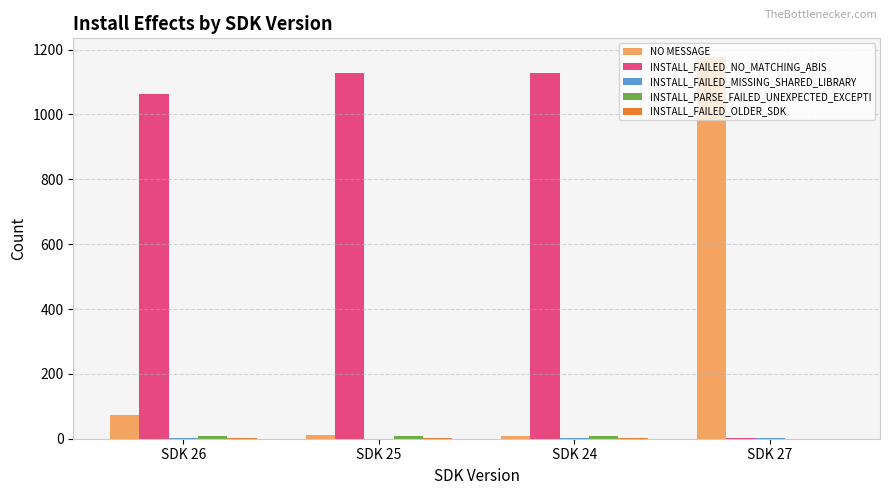

Where is NO MESSAGE nearest to the value 591?

SDK 26